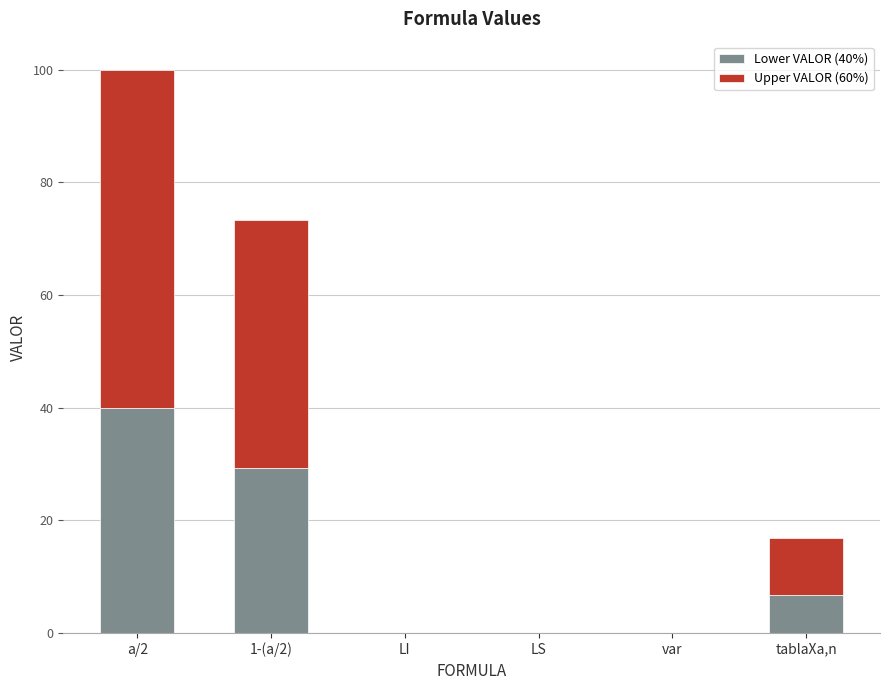

Count the number of data series in this chart.

2